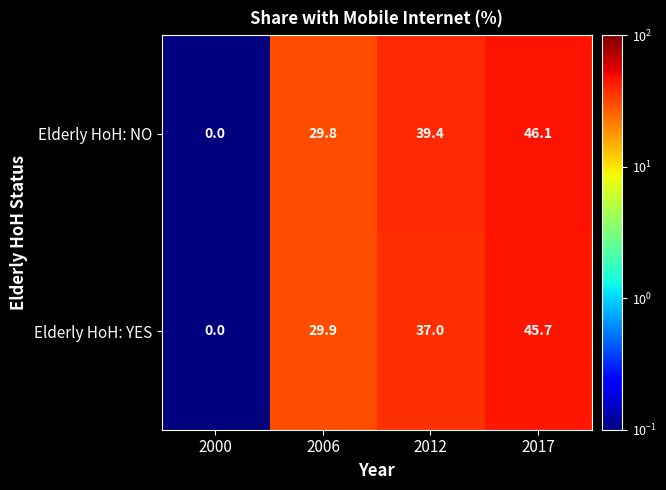

At how many categories does at least one series exceed 11?

3